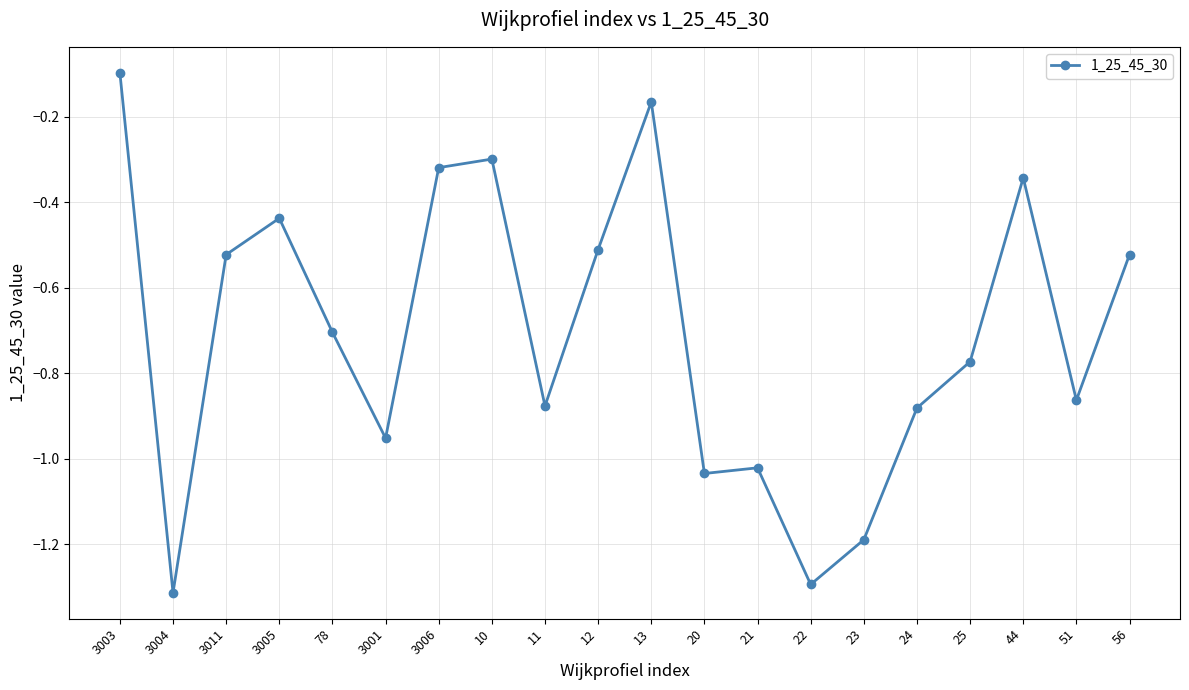

Which has a higher value, 23 or 24?

24